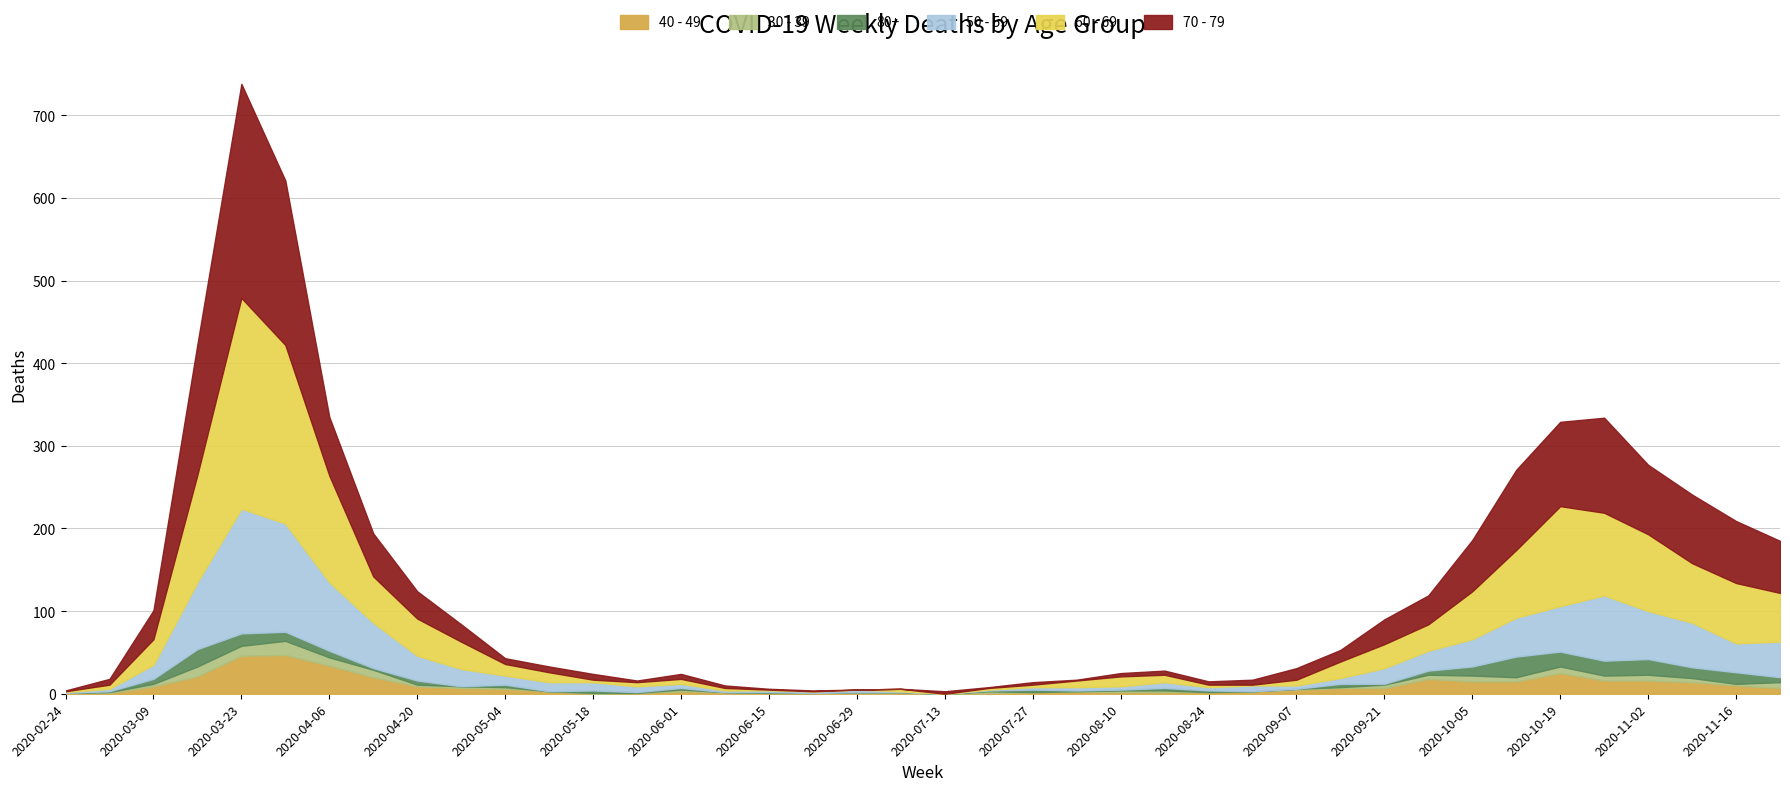

What is the label of the 26th point from the left?

2020-08-17